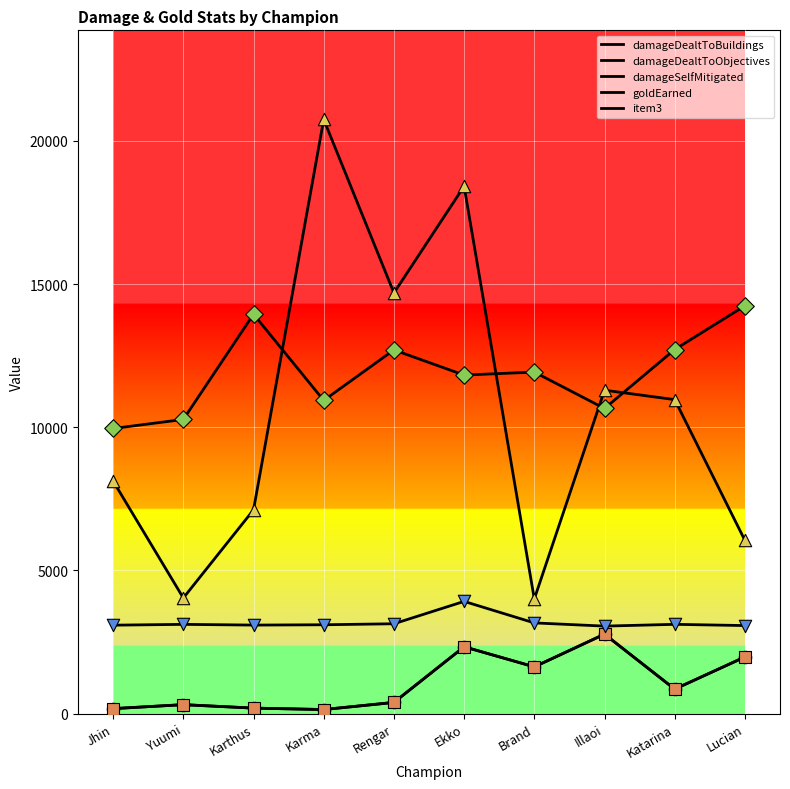

At how many categories does at least one series exceed 8003?

10